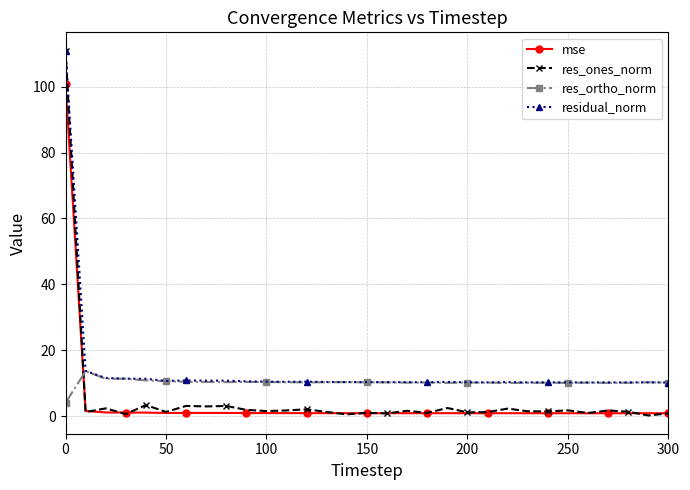

What are all the series names shown in the legend?

mse, res_ones_norm, res_ortho_norm, residual_norm